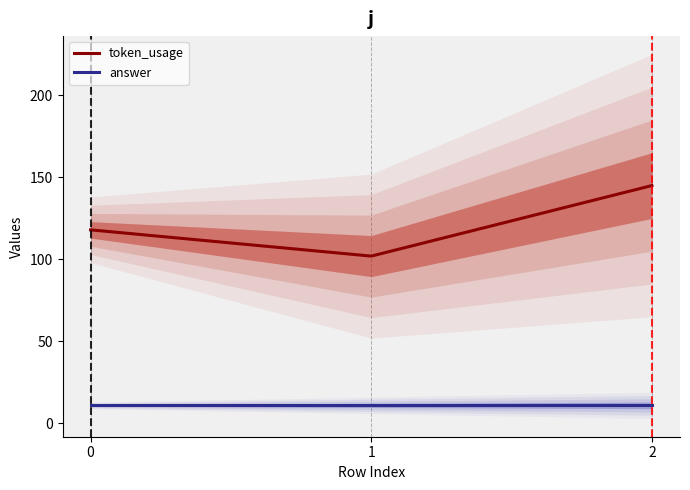

List the labels in order of answer value, smallest first.

0, 1, 2